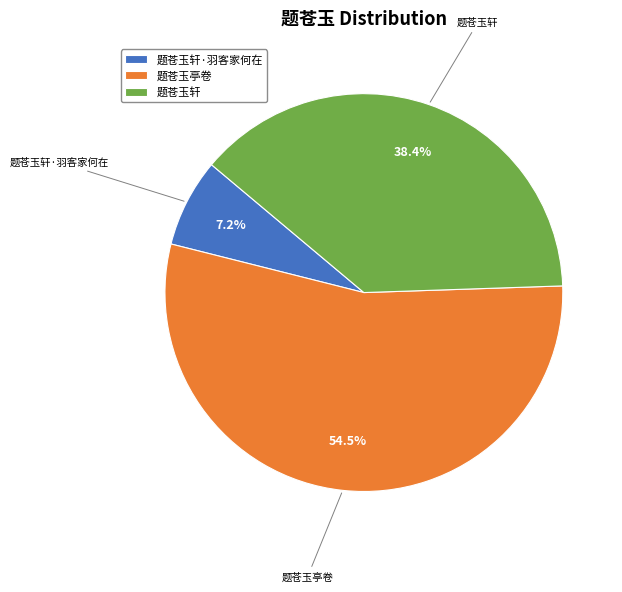

Which has a higher value, 题苍玉轩 or 题苍玉亭卷?

题苍玉亭卷